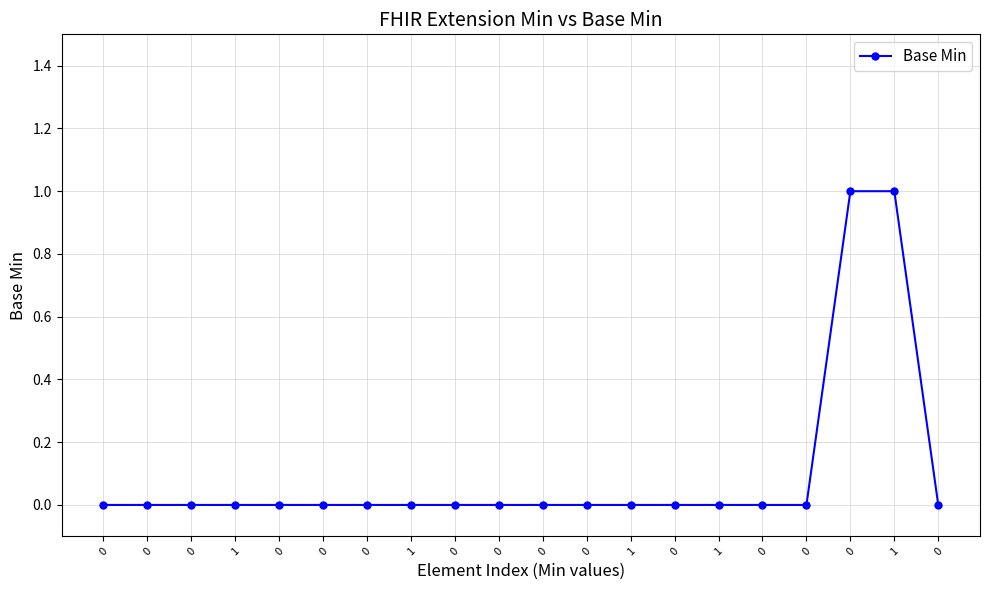

What is the change in value from 0 to 0?

+1